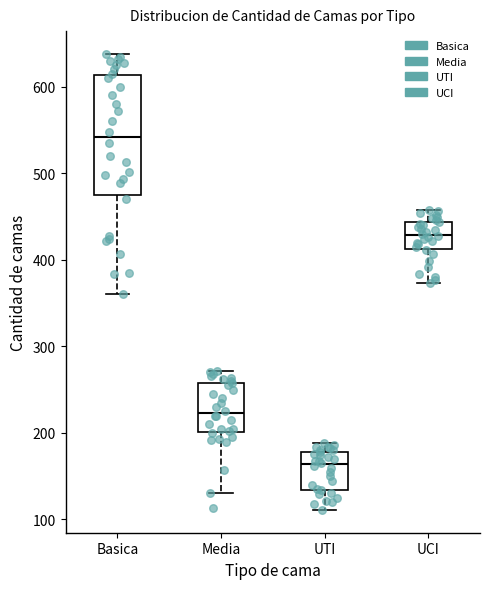

Where is the upper edge of the box for Media on the y-axis? The values are not printed on the chart, so give them approximately, as read against the axis.

260